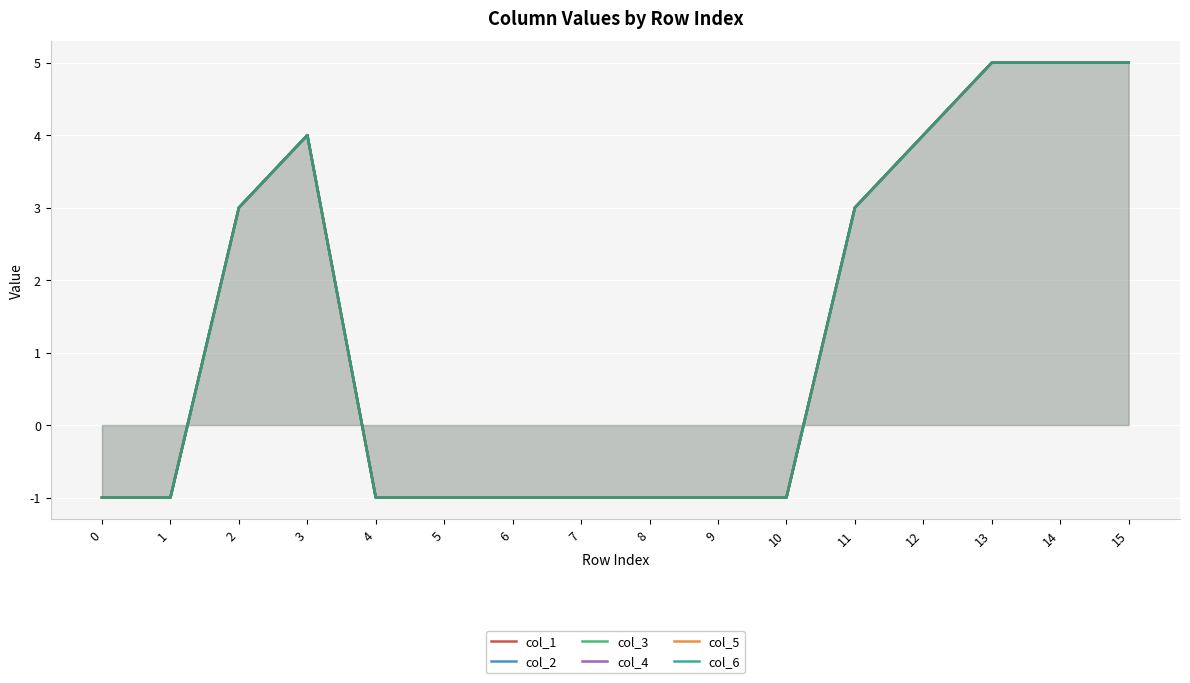

Which series has the widest spread of values?

col_1